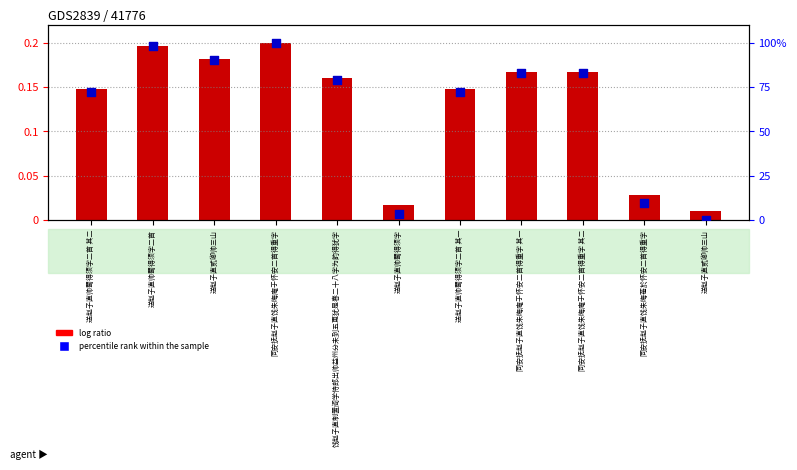

Which series has the largest Y range (max minus min)?

percentile rank within the sample